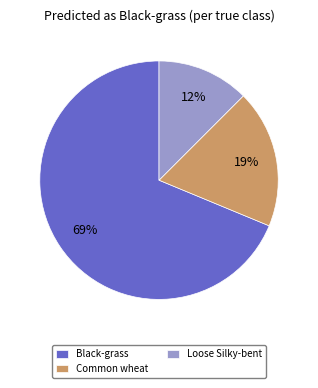

Which slice is the largest?

Black-grass